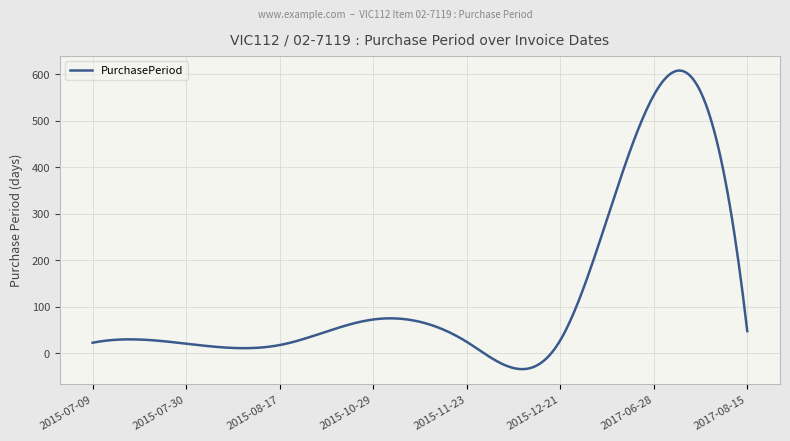

What is the smallest value displayed?

-33.7